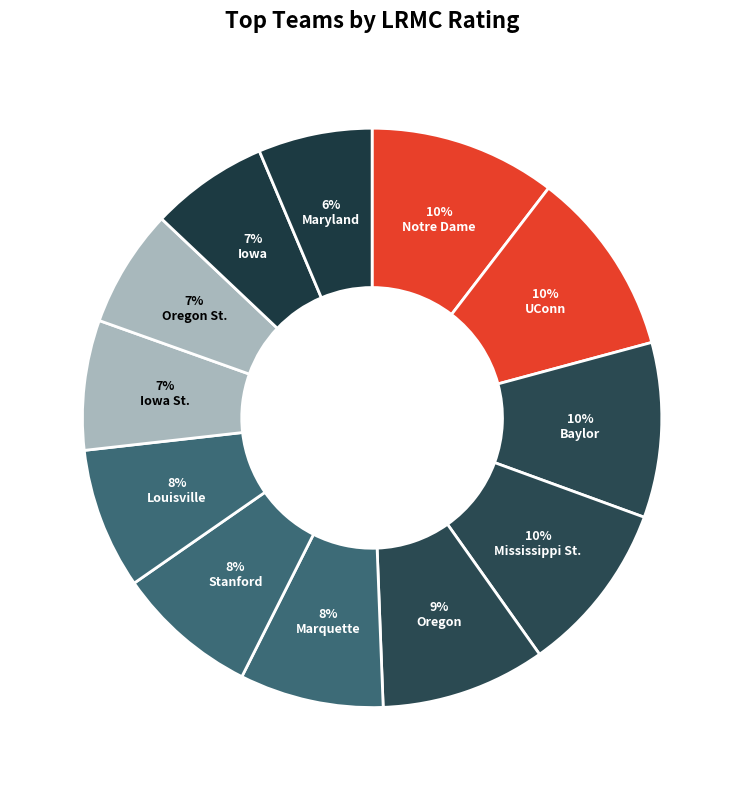

Which category has the biggest portion of the pie?

Notre Dame